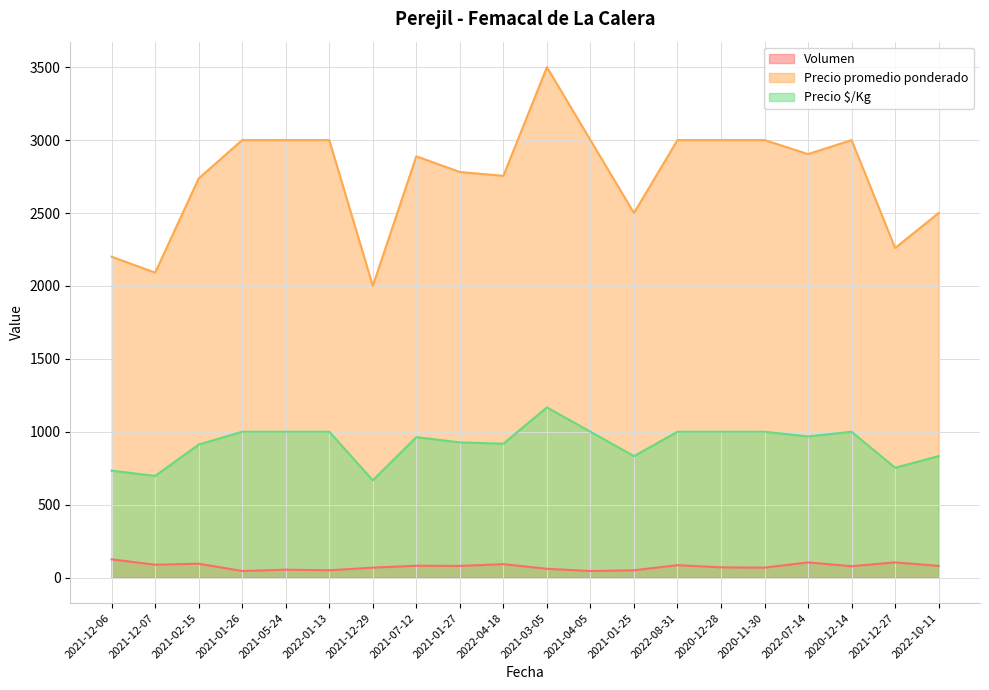

How many interior local valleys does the Precio $/Kg series have?

6